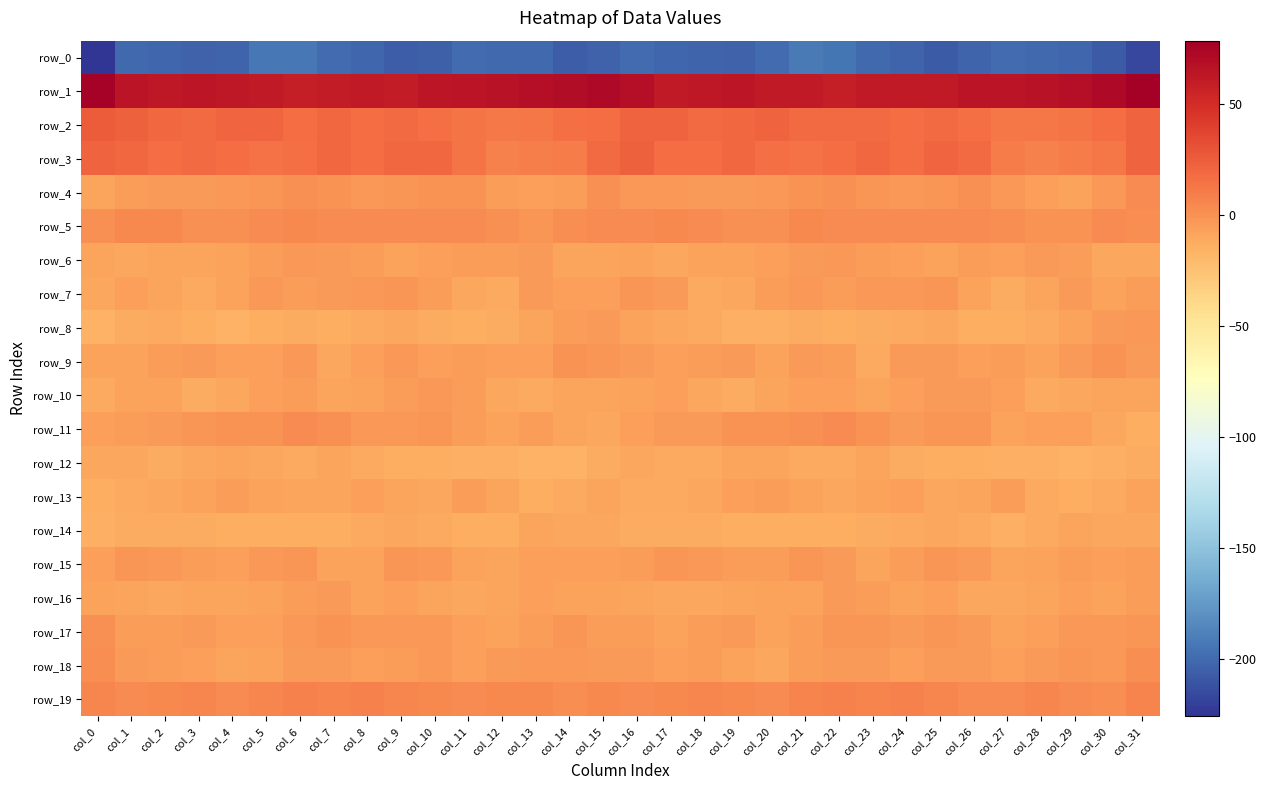

Where is row_4 nearest to the value -2?

col_25